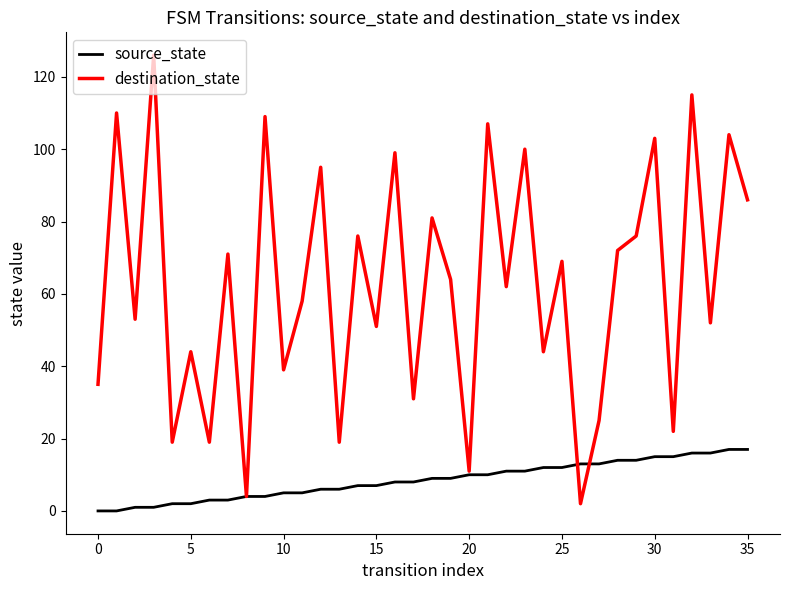

Reading left to right, extract all data points from this chart.

source_state: 0	0	1	1	2	2	3	3	4	4	5	5	6	6	7	7	8	8	9	9	10	10	11	11	12	12	13	13	14	14	15	15	16	16	17	17
destination_state: 35	110	53	126	19	44	19	71	4	109	39	58	95	19	76	51	99	31	81	64	11	107	62	100	44	69	2	25	72	76	103	22	115	52	104	86